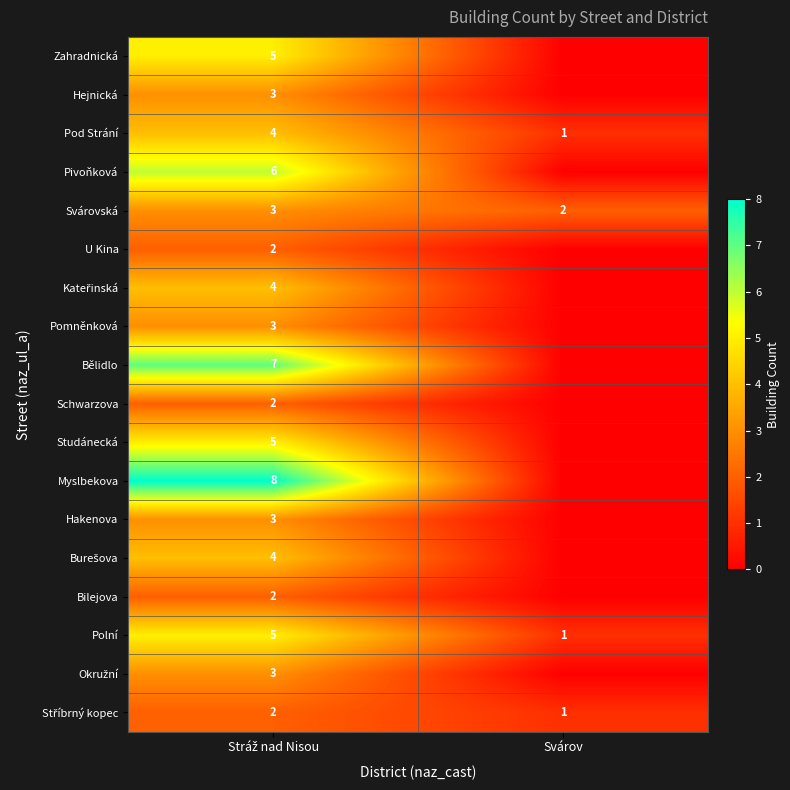

What is the difference between the highest and lowest values at Svárov?

2